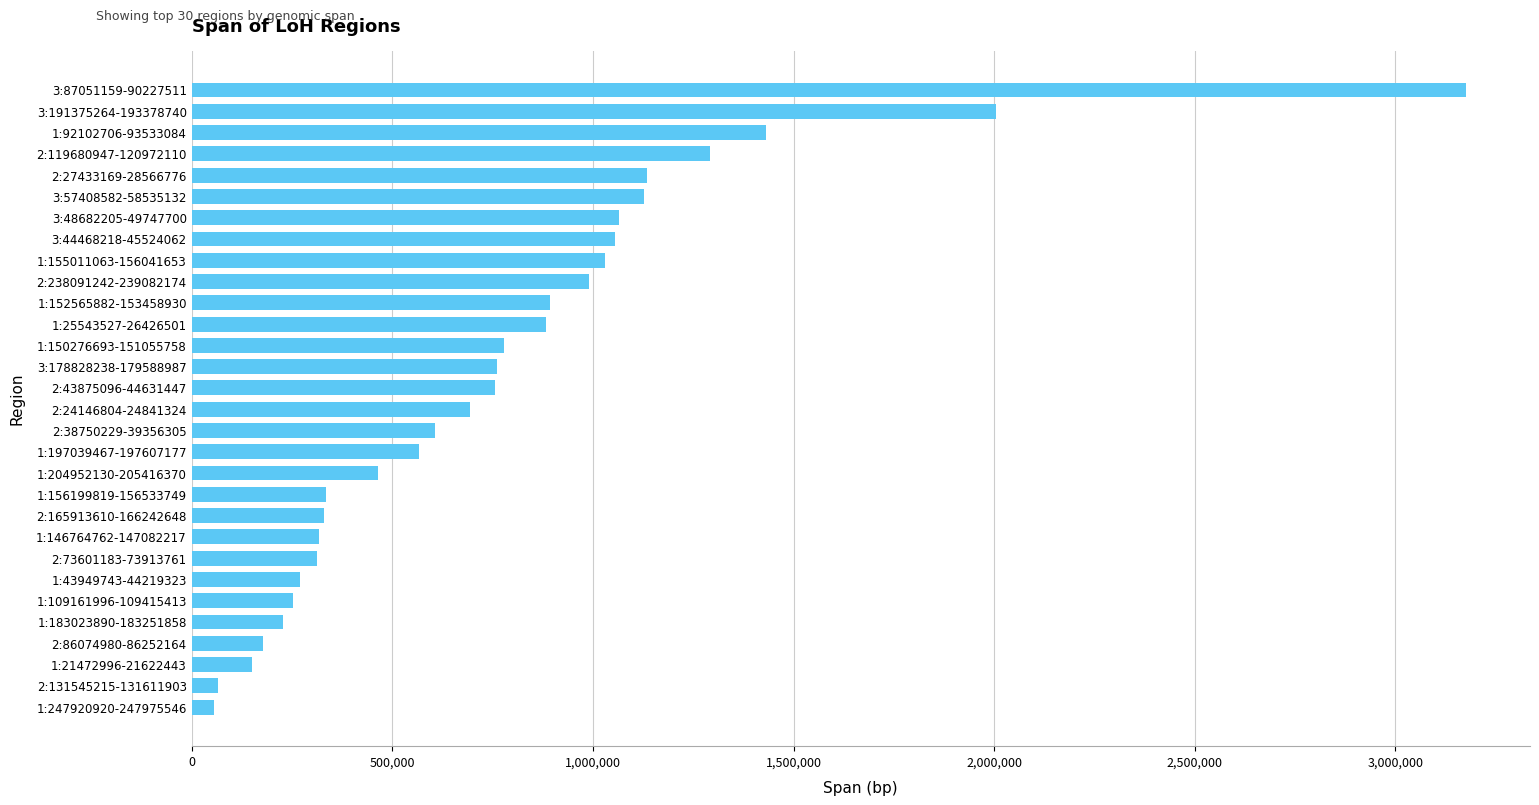

What is the greatest value displayed?

3176353